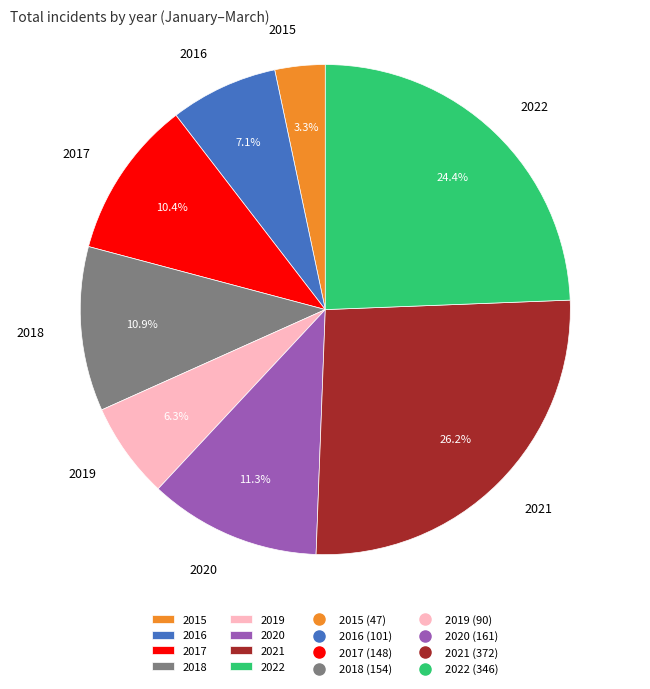

To the nearest percent, what is the average slice percentage?

12%